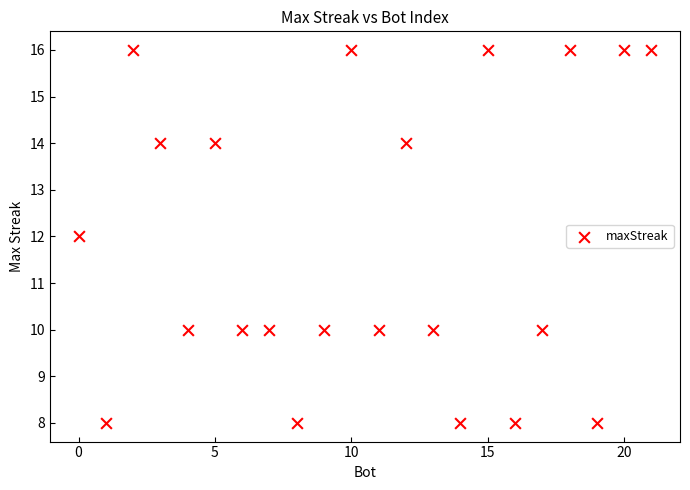

What is the range of Y values (max minus min)?

8